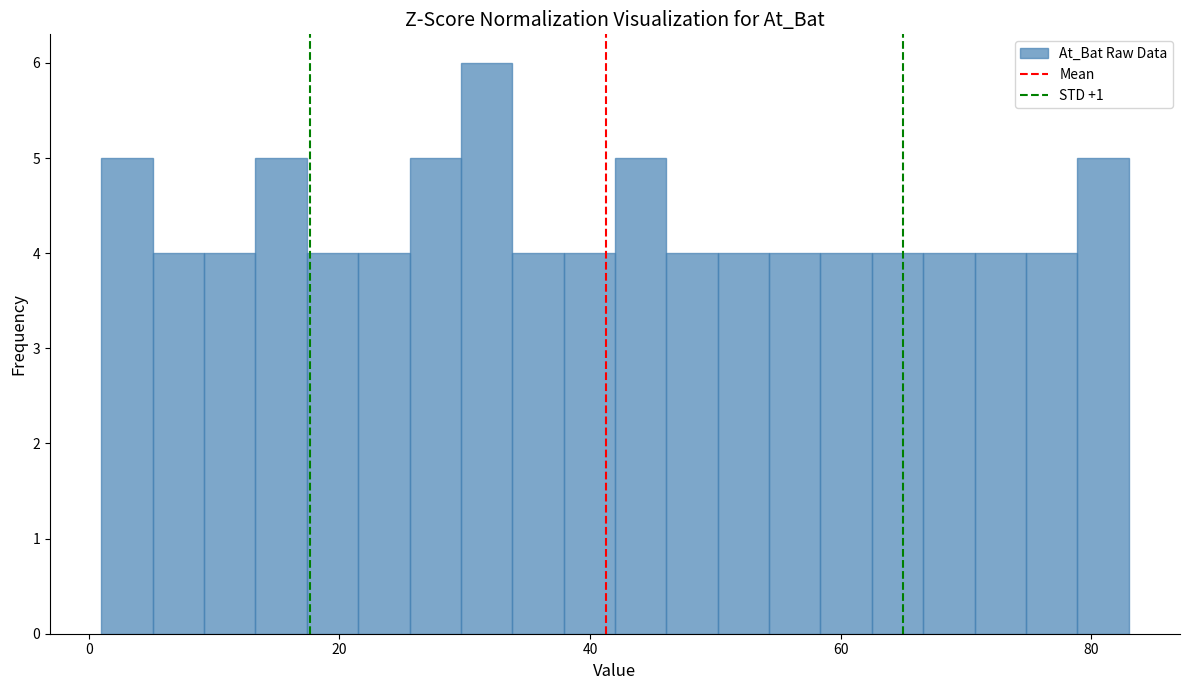

Read against the x-axis, roughly where is the centre of the tallest bar?

32